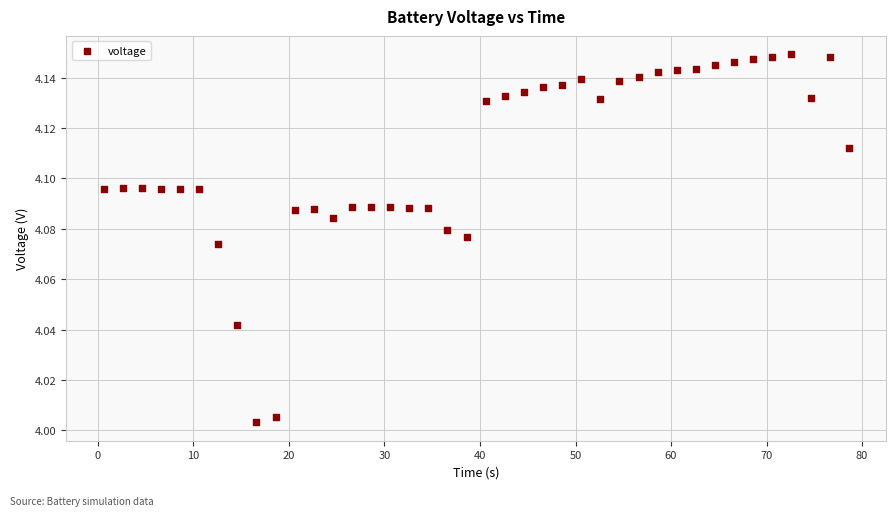

What is the range of X values (max minus min)?

78.0